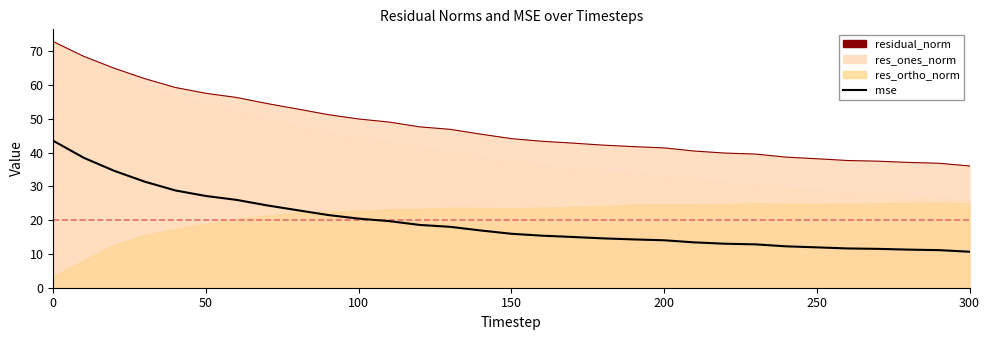

What is the sum of all mse values?

601.5